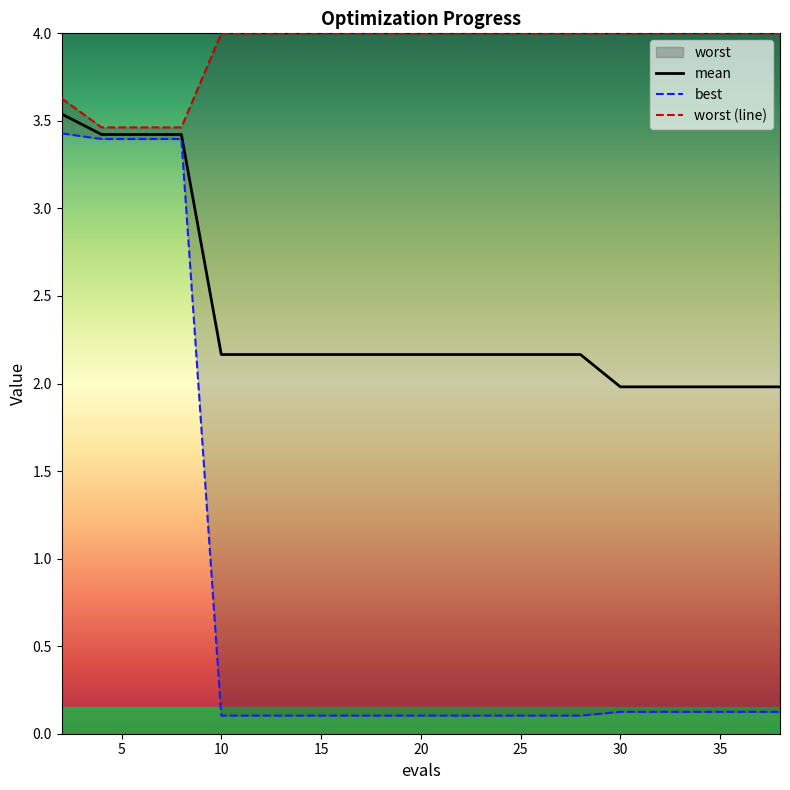

Reading right to left, what are all the values shown in this chart?

mean: 2.0	2.0	2.0	2.0	2.0	2.2	2.2	2.2	2.2	2.2	2.2	2.2	2.2	2.2	2.2	3.4	3.4	3.4	3.5
best: 0.1	0.1	0.1	0.1	0.1	0.1	0.1	0.1	0.1	0.1	0.1	0.1	0.1	0.1	0.1	3.4	3.4	3.4	3.4
worst: 4.0	4.0	4.0	4.0	4.0	4.0	4.0	4.0	4.0	4.0	4.0	4.0	4.0	4.0	4.0	3.5	3.5	3.5	3.6